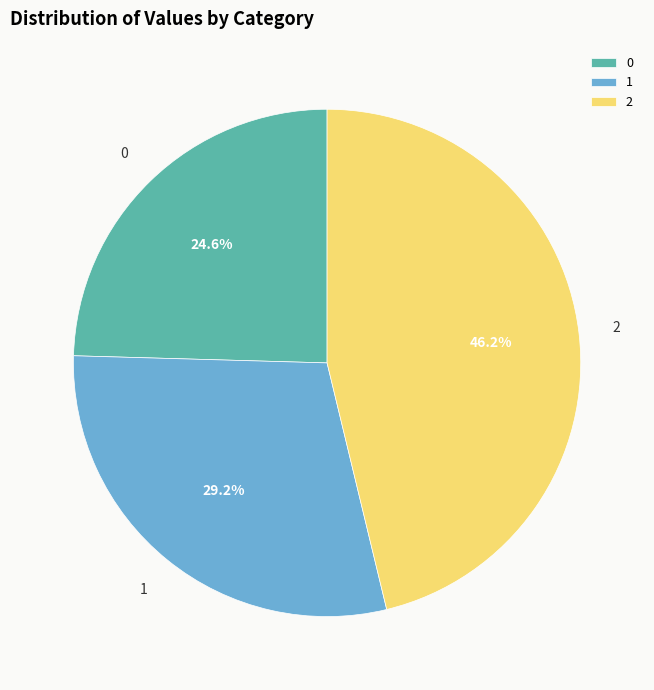

True or false: 1 accounts for 29% of the total.

True